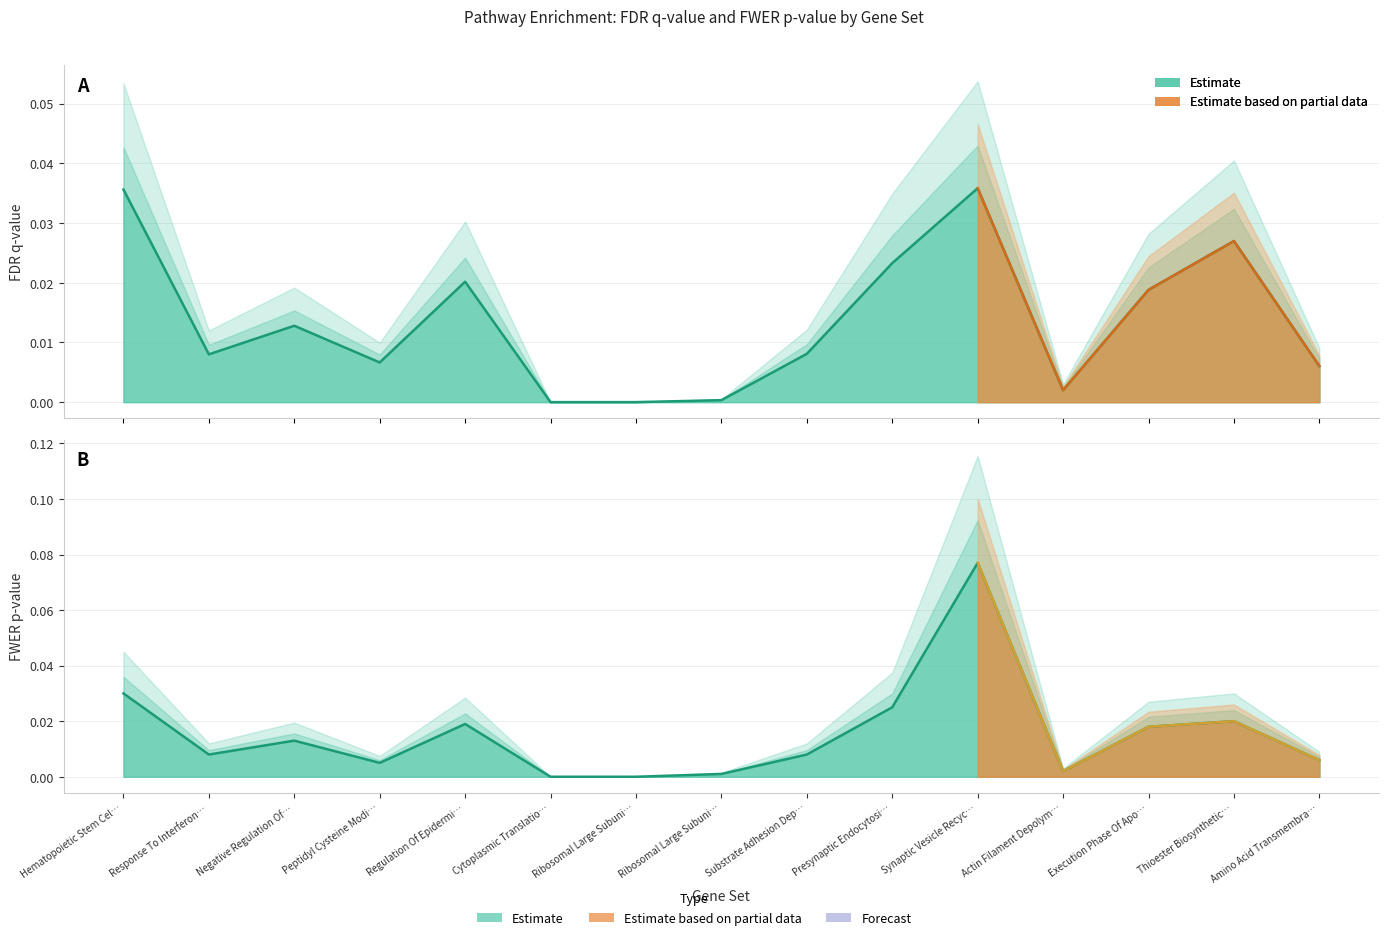

Reading left to right, extract all data points from this chart.

FDR.qval: 0.0	0.0	0.0	0.0	0.0	0.0	0.0	0.0	0.0	0.0	0.0	0.0	0.0	0.0	0.0
FWER p-val: 0.0	0.0	0.0	0.0	0.0	0.0	0.0	0.0	0.0	0.0	0.1	0.0	0.0	0.0	0.0